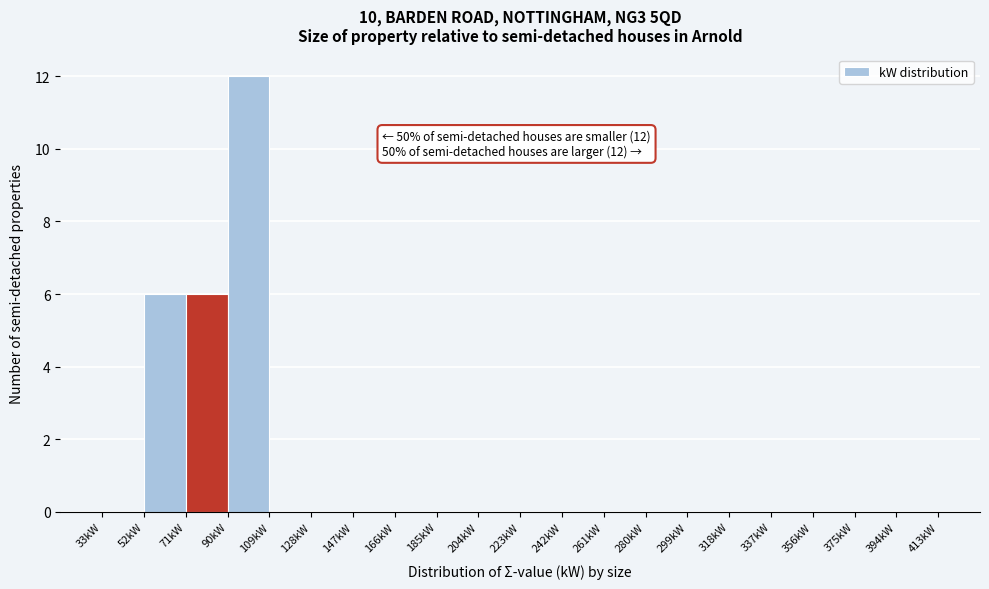

Over which range of the x-axis is the bar tallest?

90 to 109